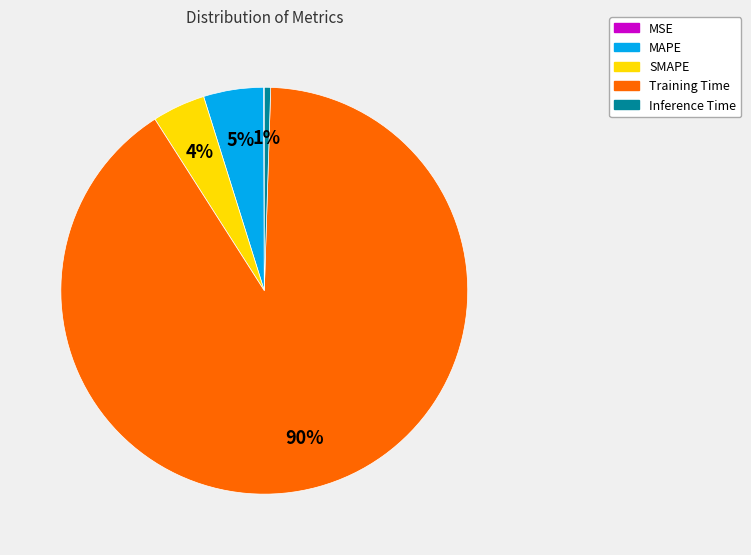

What percentage is the SMAPE slice, to the nearest percent?

4%